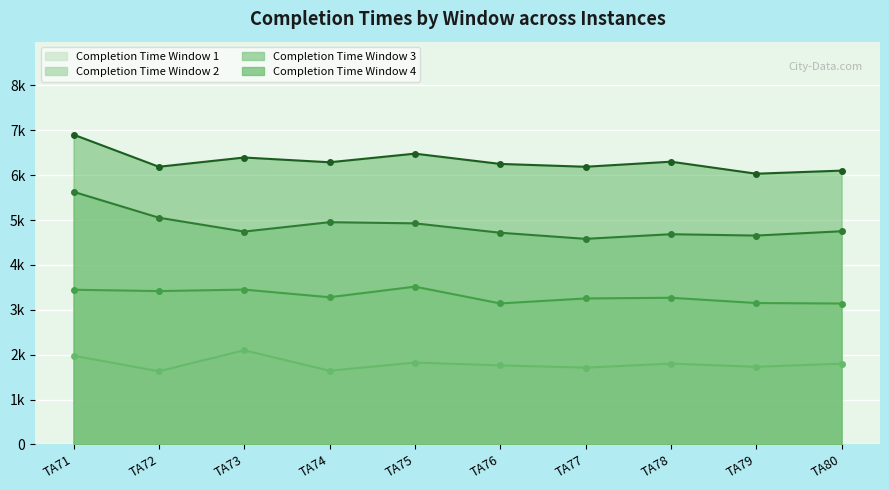

Between TA79 and TA78, which is larger?

TA78